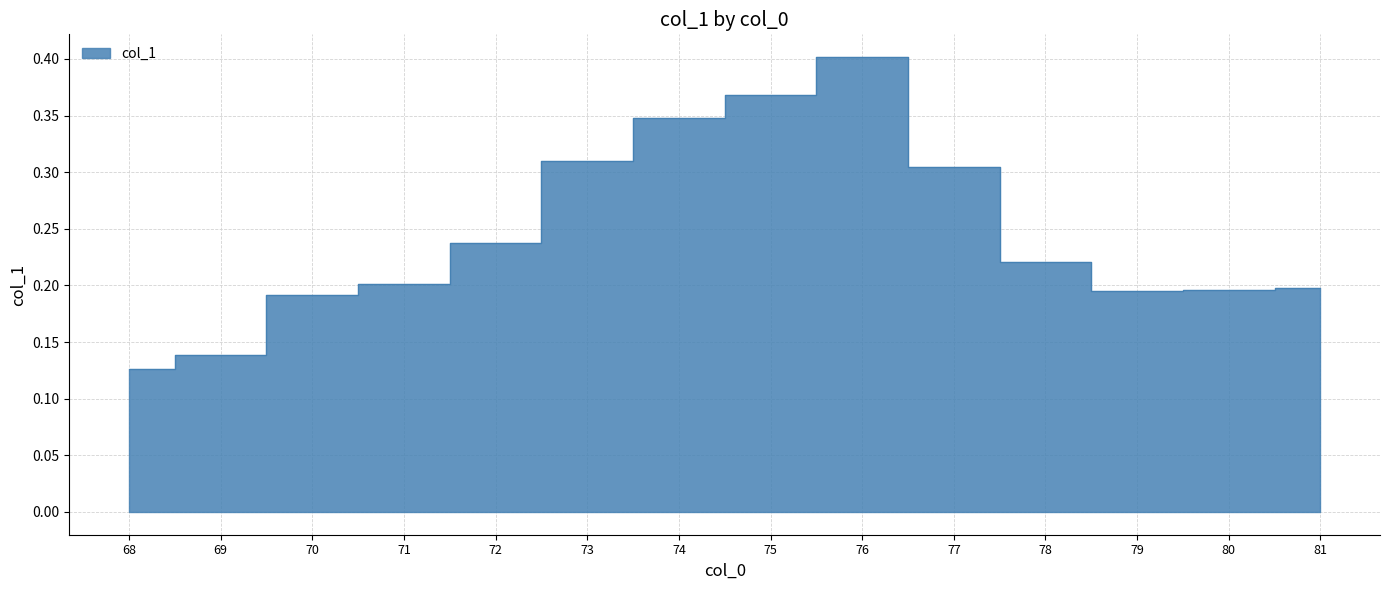

Reading left to right, transcribe all the data shown in this chart.

0.1	0.1	0.2	0.2	0.2	0.3	0.3	0.4	0.4	0.3	0.2	0.2	0.2	0.2